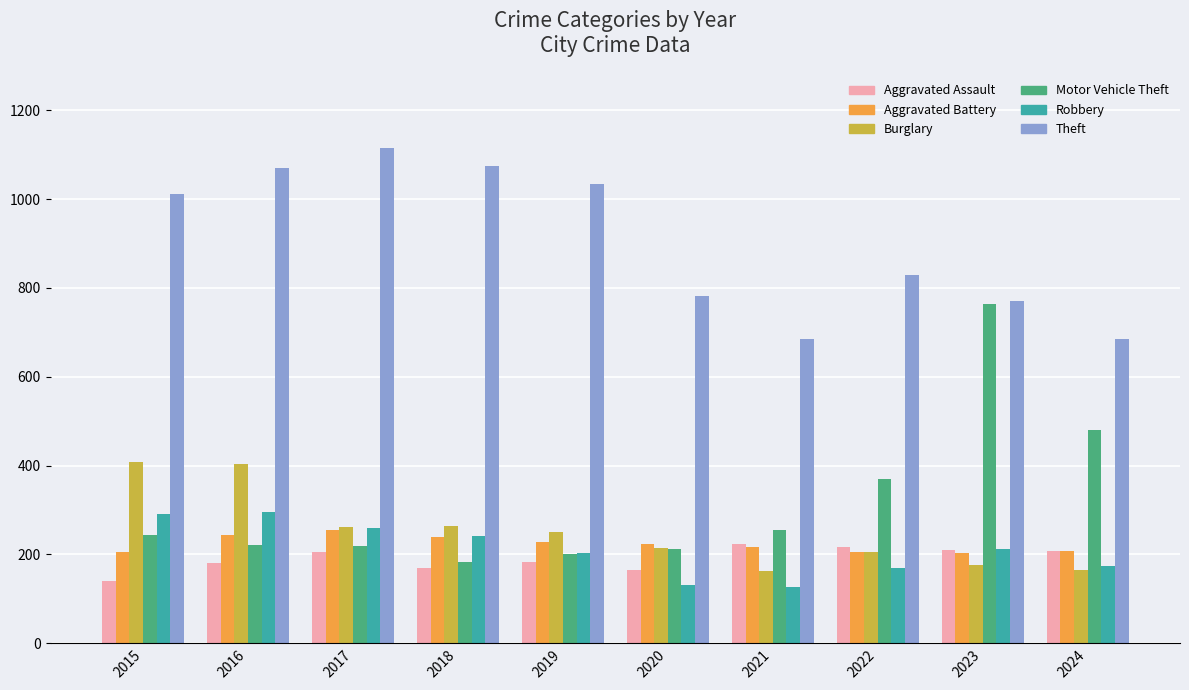

What is the average value of the Robbery series?

210